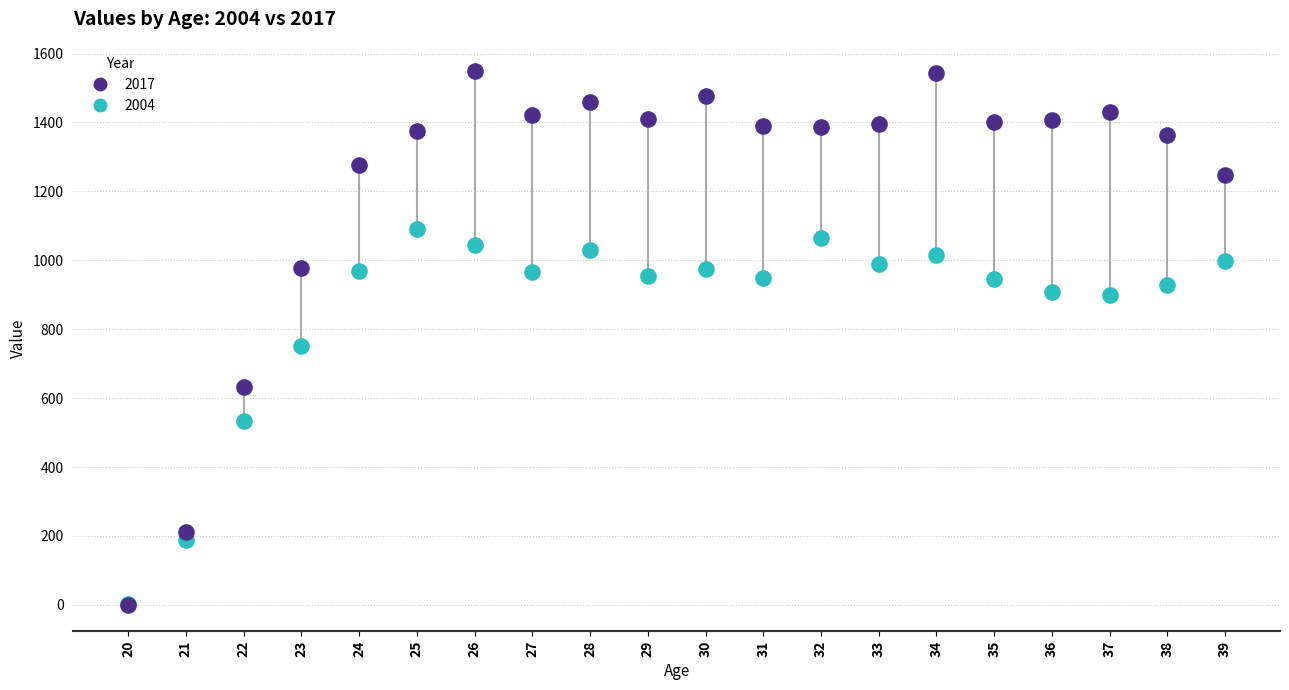

Which series contains the highest Y value?

2017